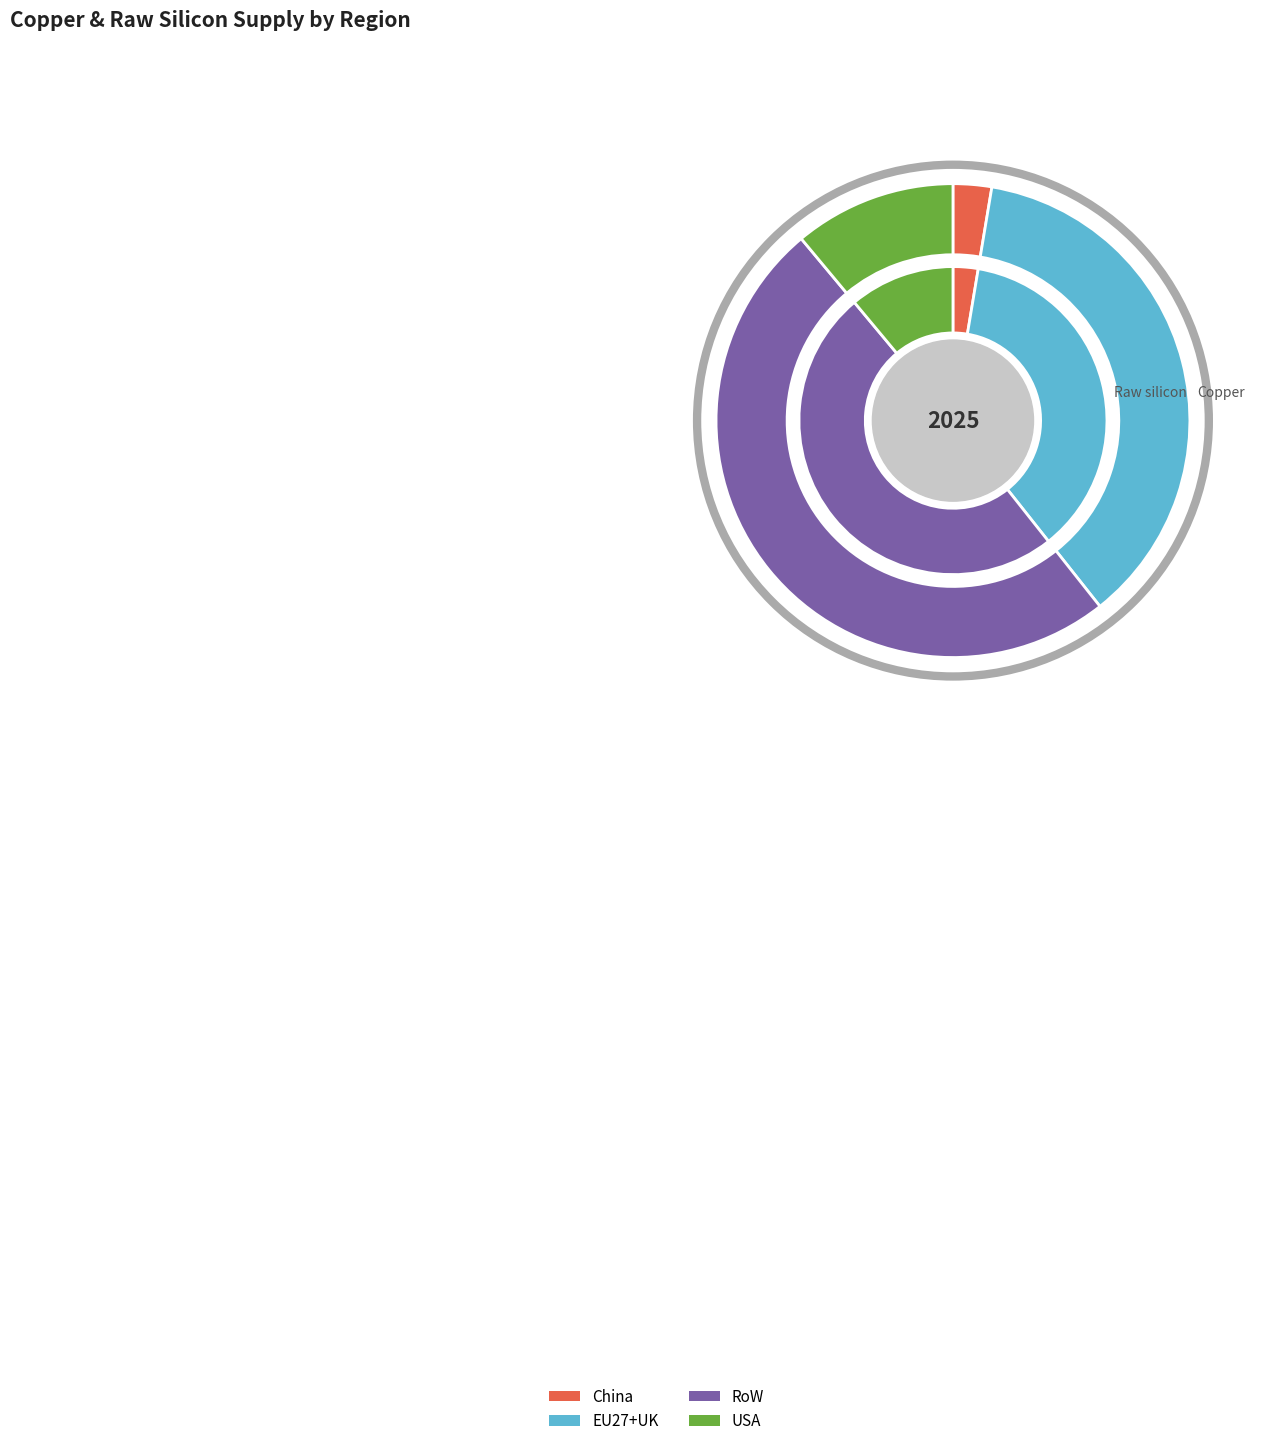

Is it true that USA is 1% of the pie?

False